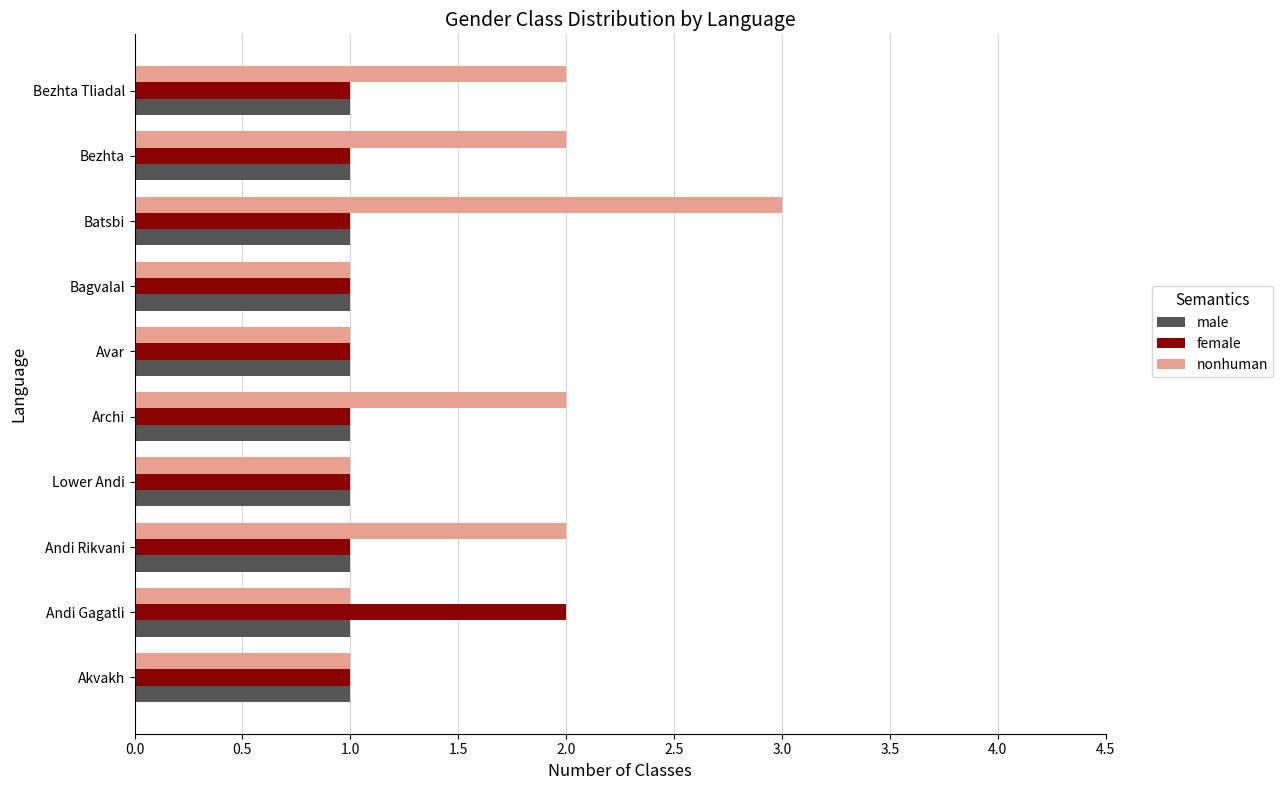

List the series in order of their overall mean, lowest first.

male, female, nonhuman